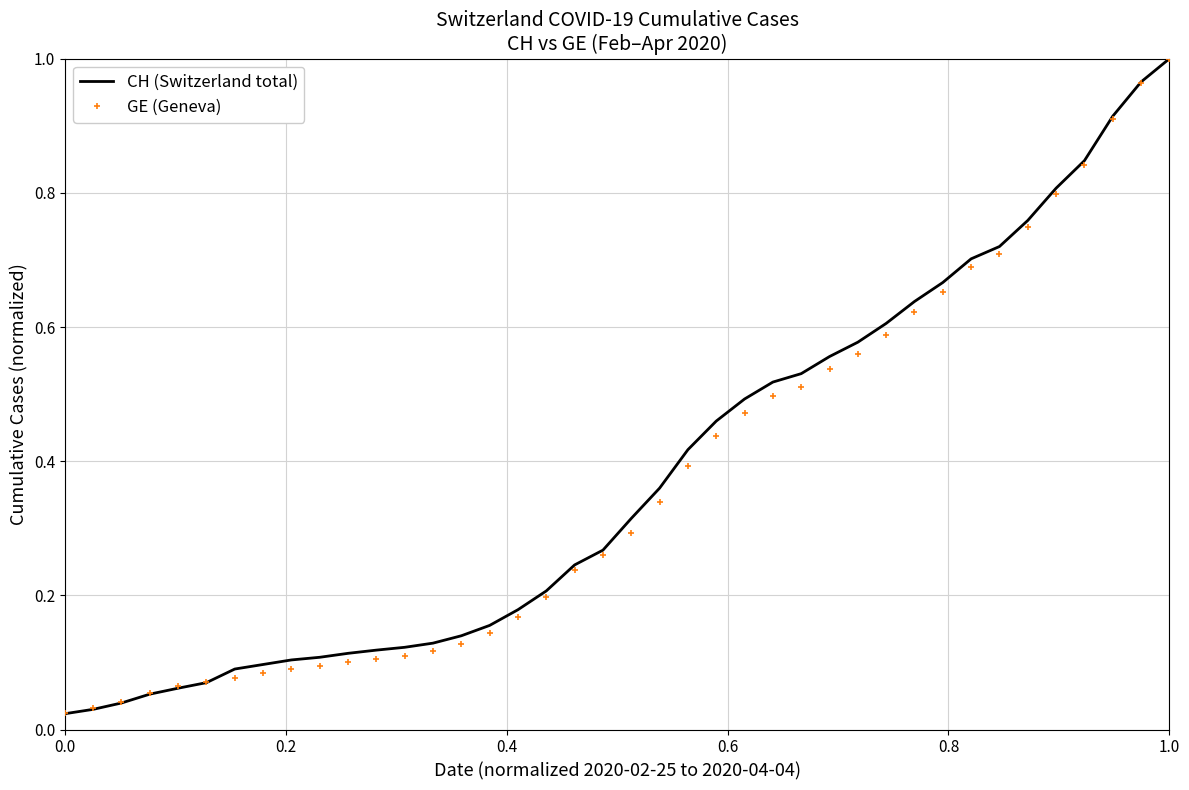

Which series has the widest spread of values?

CH (Switzerland total)